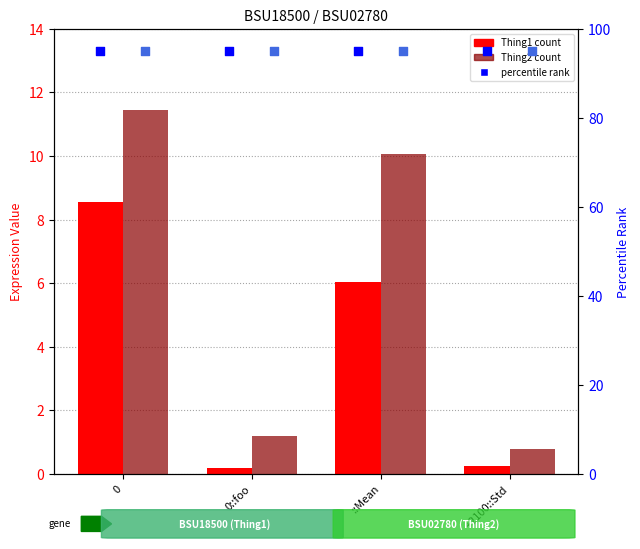

Which series has the widest spread of Y values?

Thing2